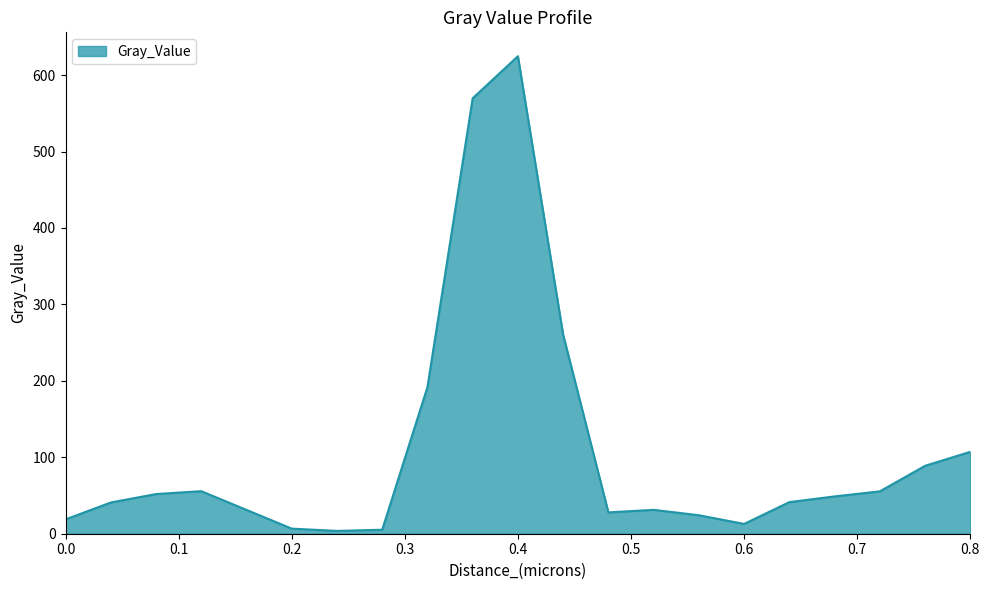

At which category does the data reach its first local valley?

0.24